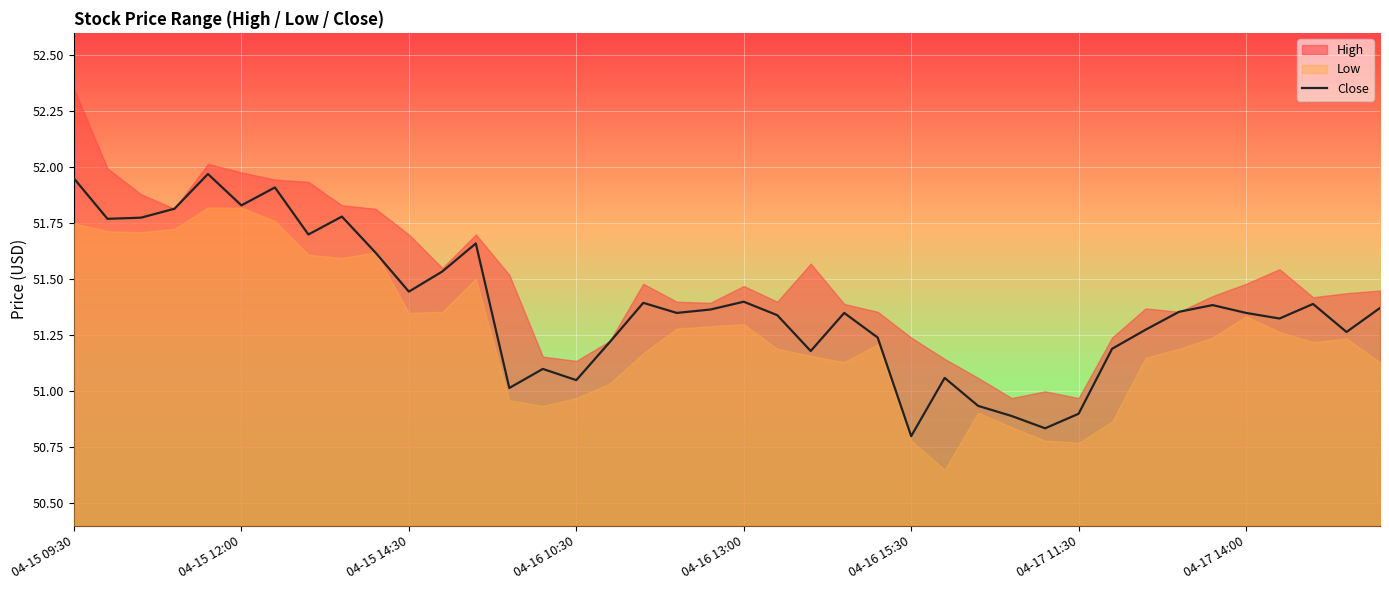

The Close series shows 19.6 at 04-15 09:30. True or false?

False